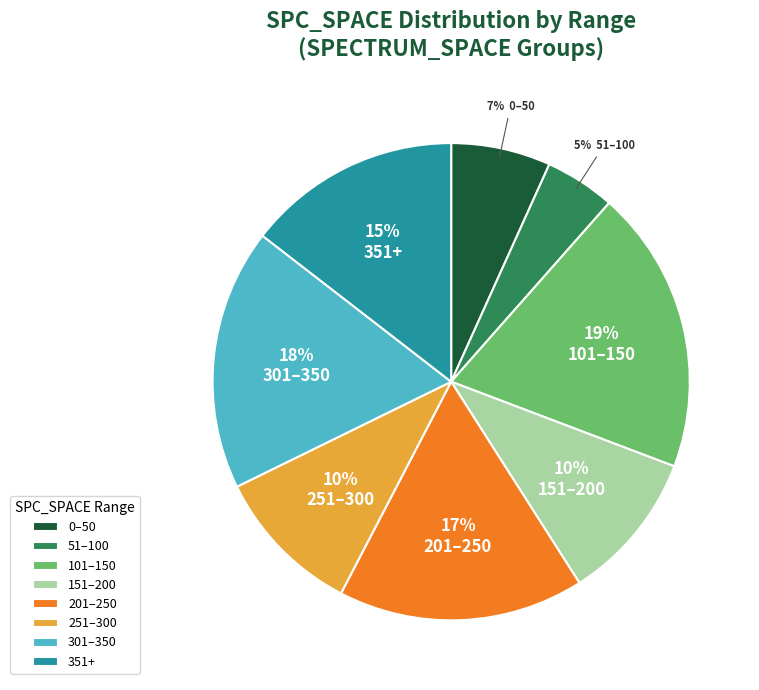

How many segments does this pie chart have?

8